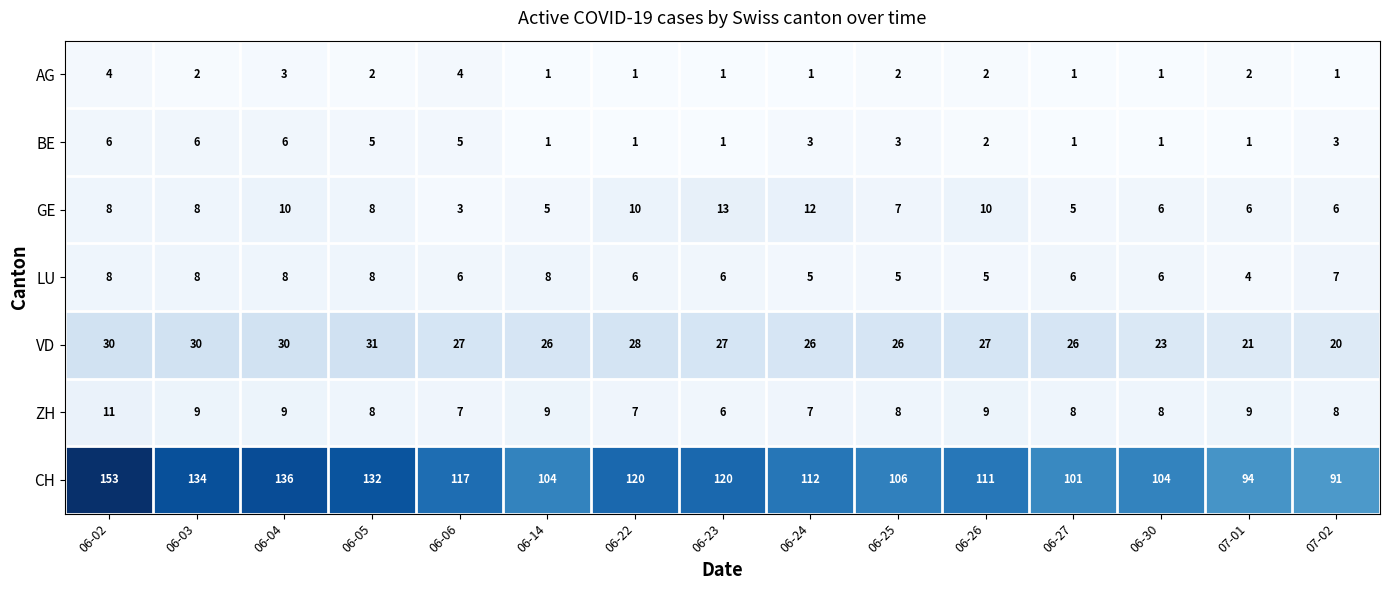

At how many categories does at least one series exceed 64?

15